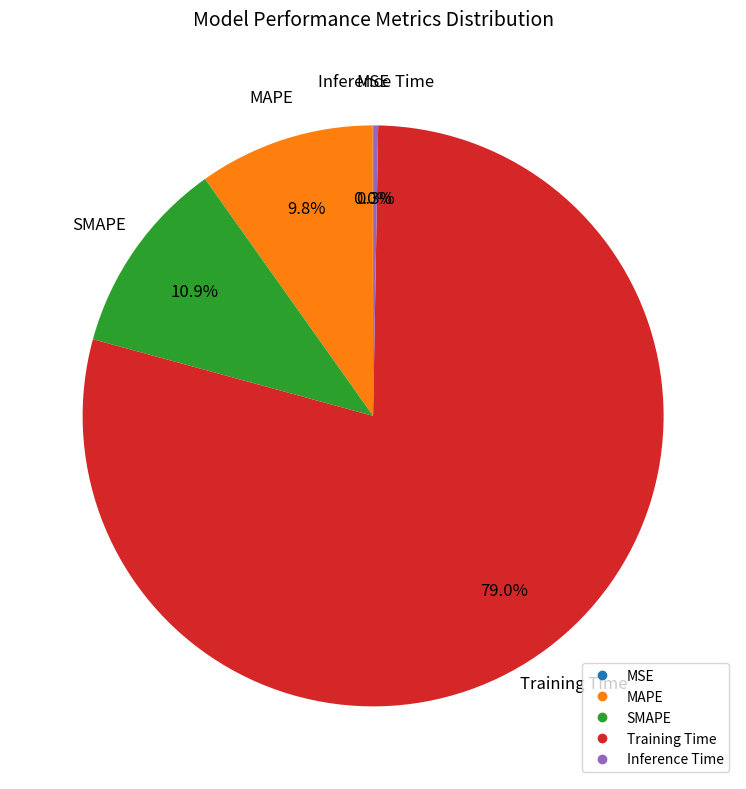

To the nearest percent, what is the difference between the largest and smallest slice percentages?

79%